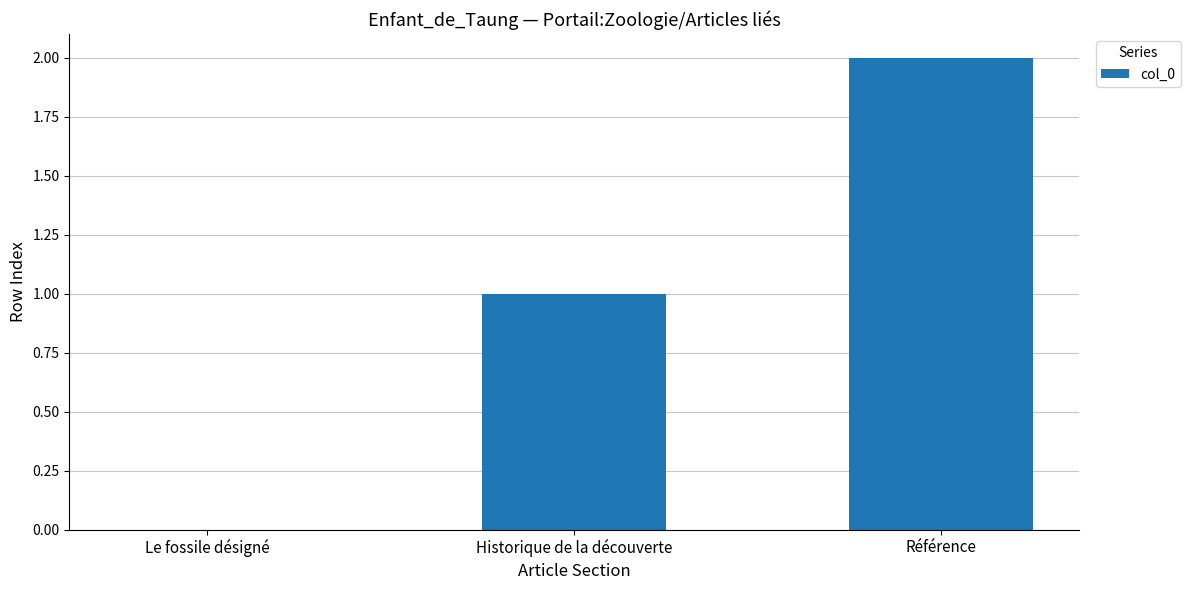

At which label is the value closest to 1?

Historique de la découverte